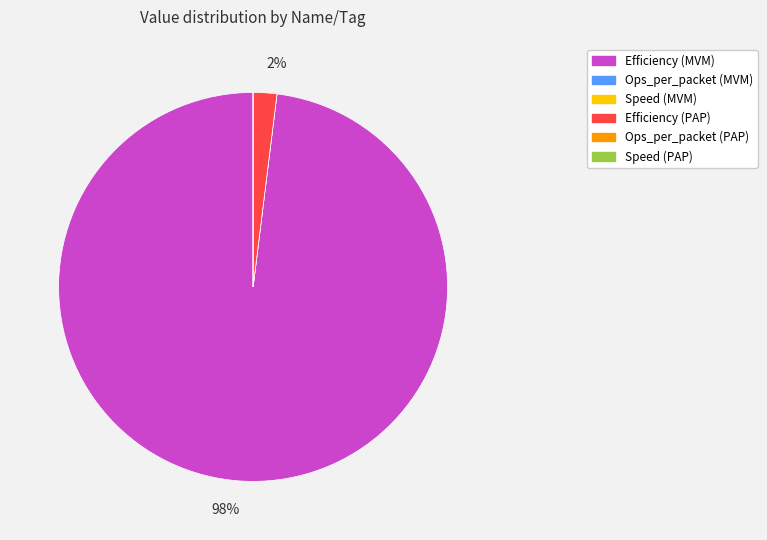

Is it true that Efficiency (PAP) is 2% of the pie?

True